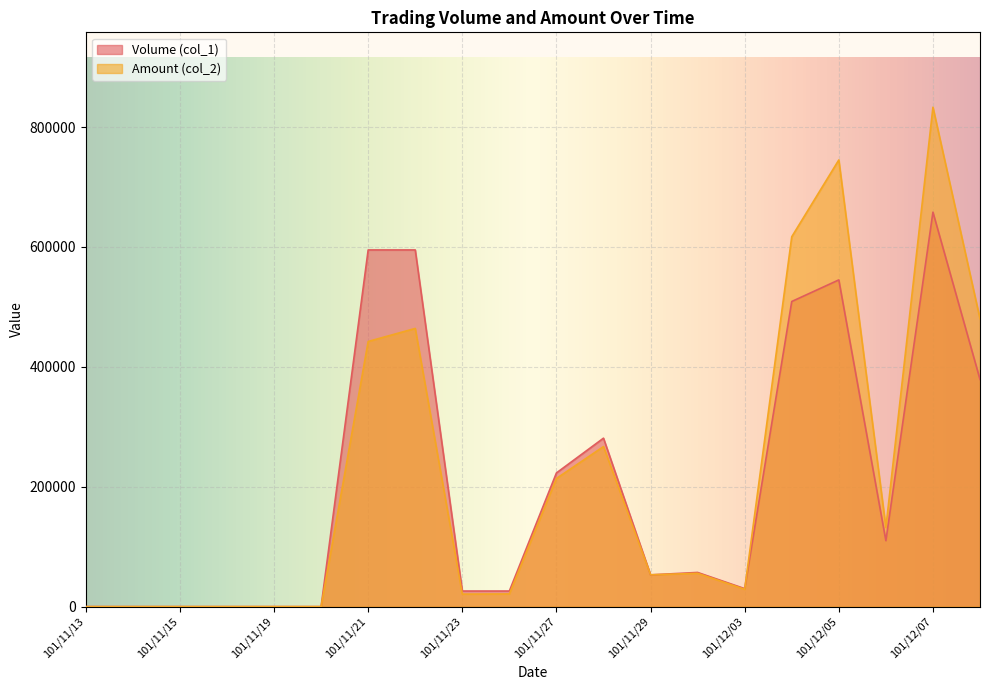

Which series ends up on top after the final intersection of Amount (col_2) and Volume (col_1)?

Amount (col_2)